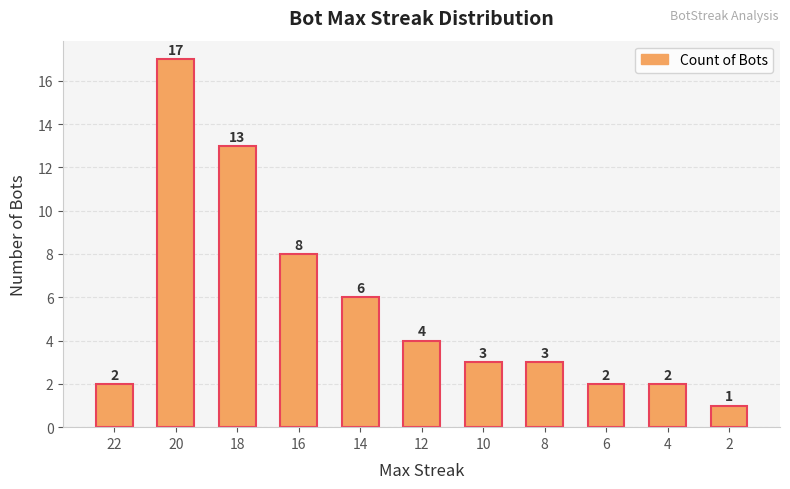

What is the value of the 5th bar from the left?

6